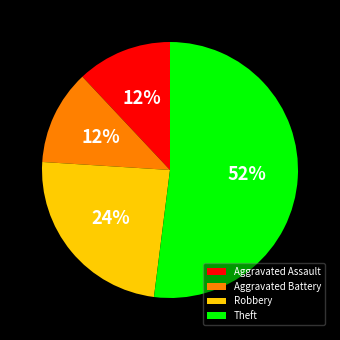

How many slices are in this pie chart?

4